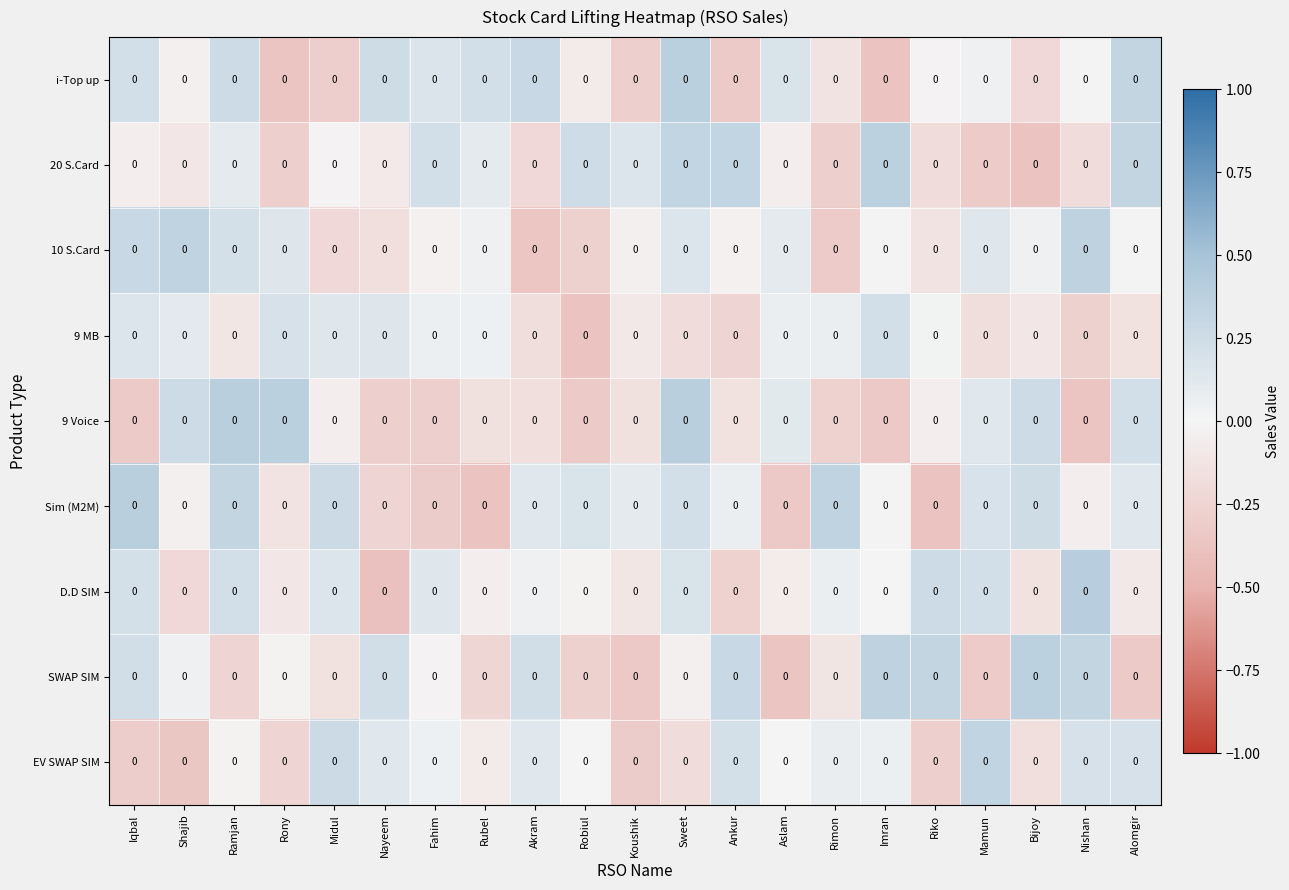

What is the maximum value shown in the chart?

0.4